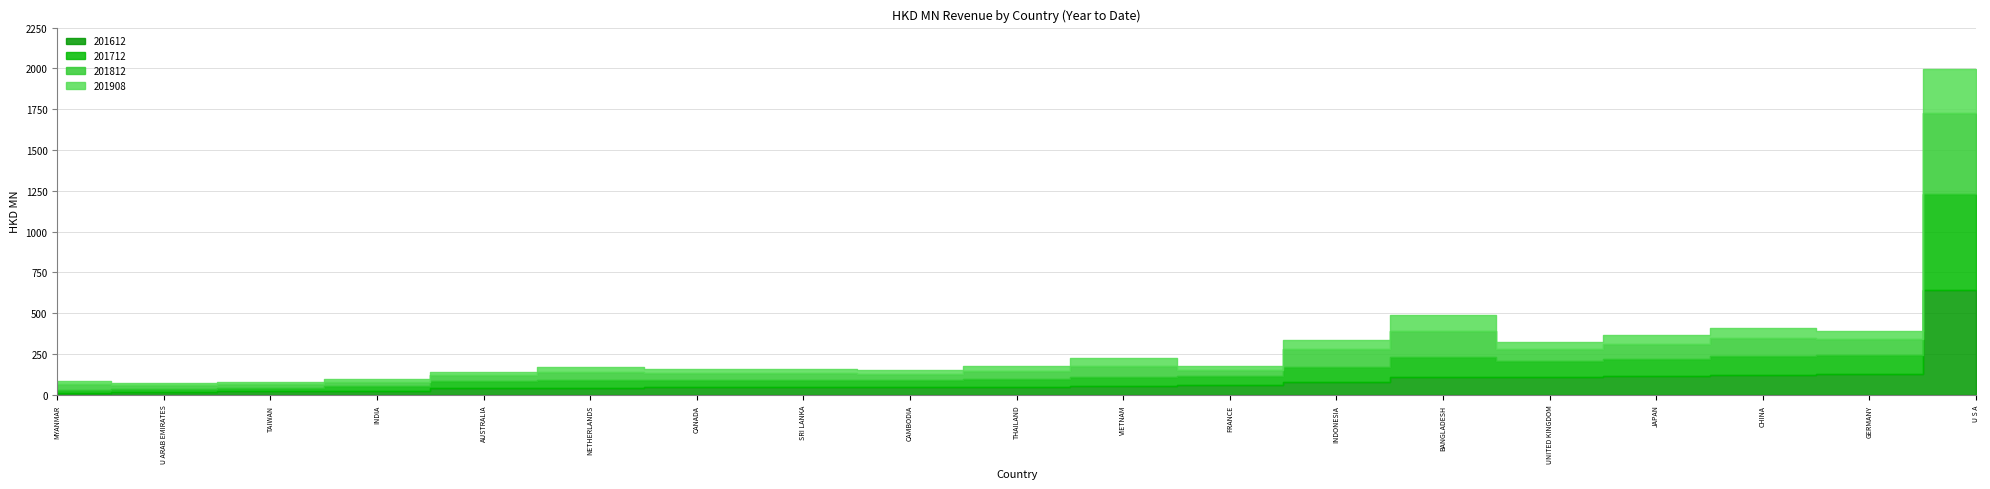

Which series has the largest total across all categories?

201612